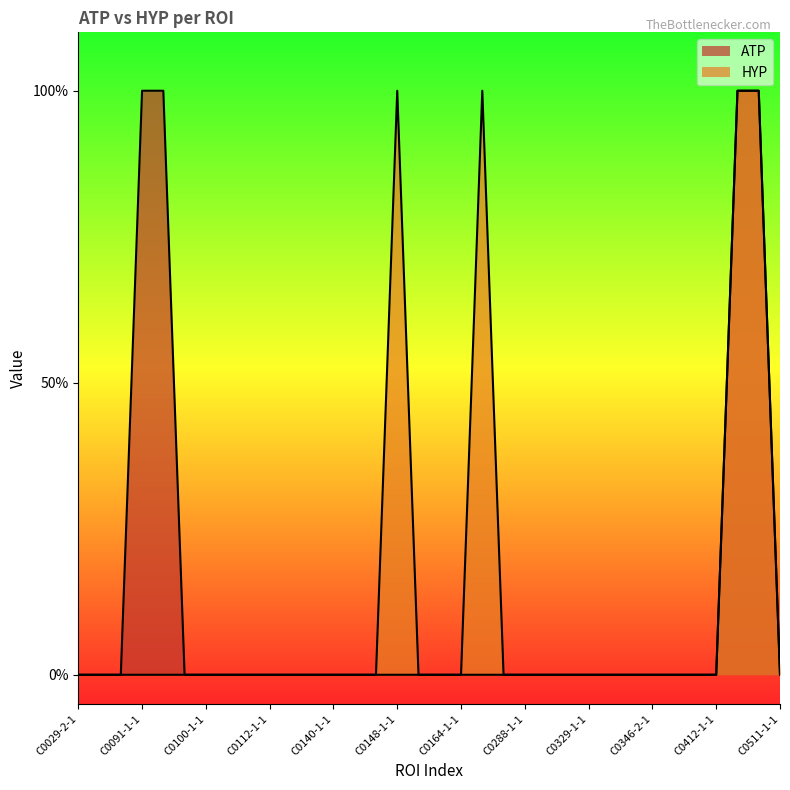

At how many categories does at least one series exceed 0?

6